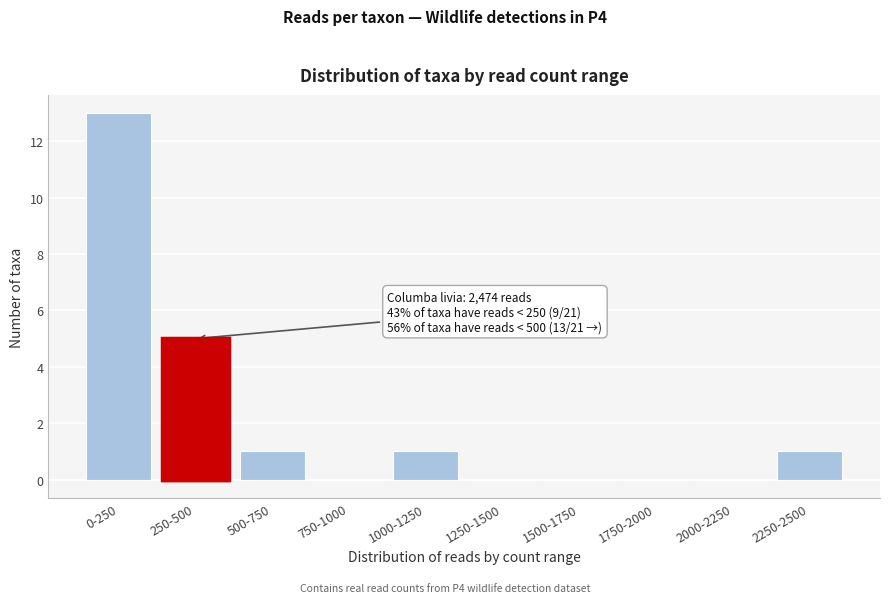

Reading left to right, transcribe all the data shown in this chart.

0-250=13	250-500=5	500-750=1	750-1000=0	1000-1250=1	1250-1500=0	1500-1750=0	1750-2000=0	2000-2250=0	2250-2500=1